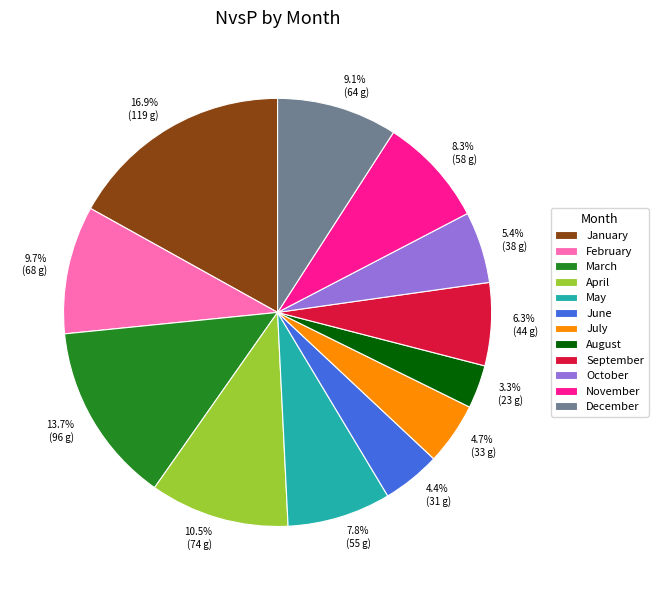

Is there a majority slice in this chart?

No